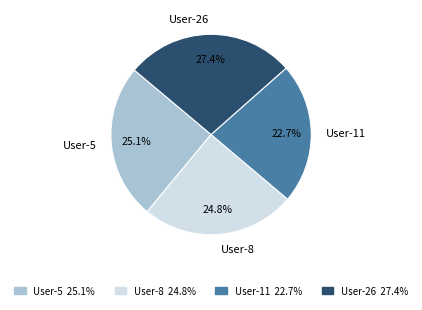

Does any single category account for the majority?

No